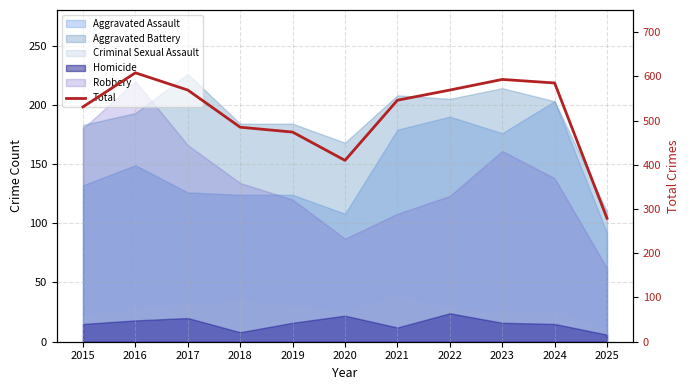

What is the sum of the values at 2016 and 2019?

1082